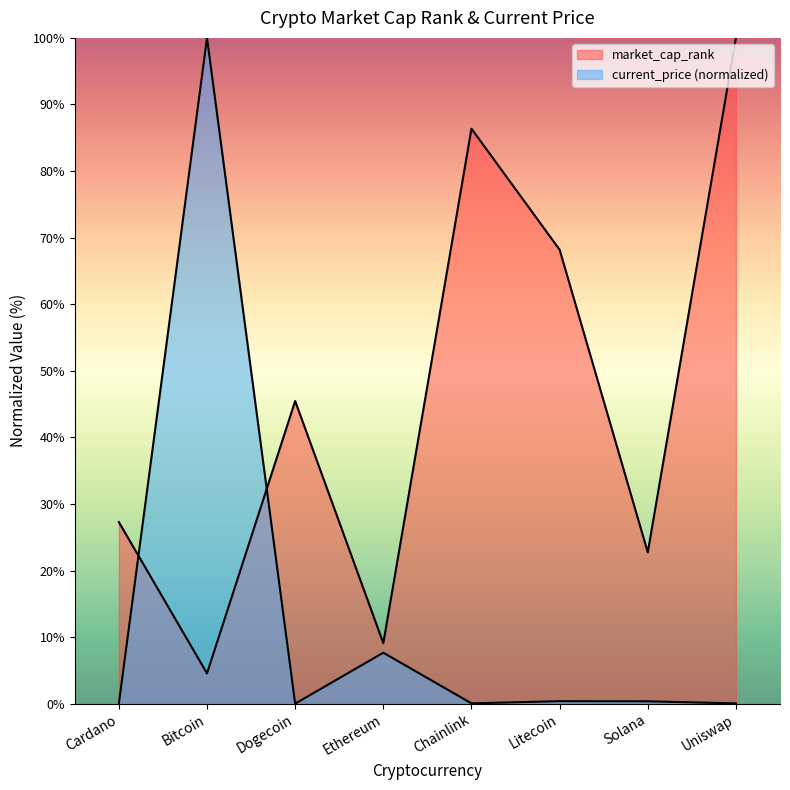

The value of current_price at Bitcoin is 155.9. True or false?

False